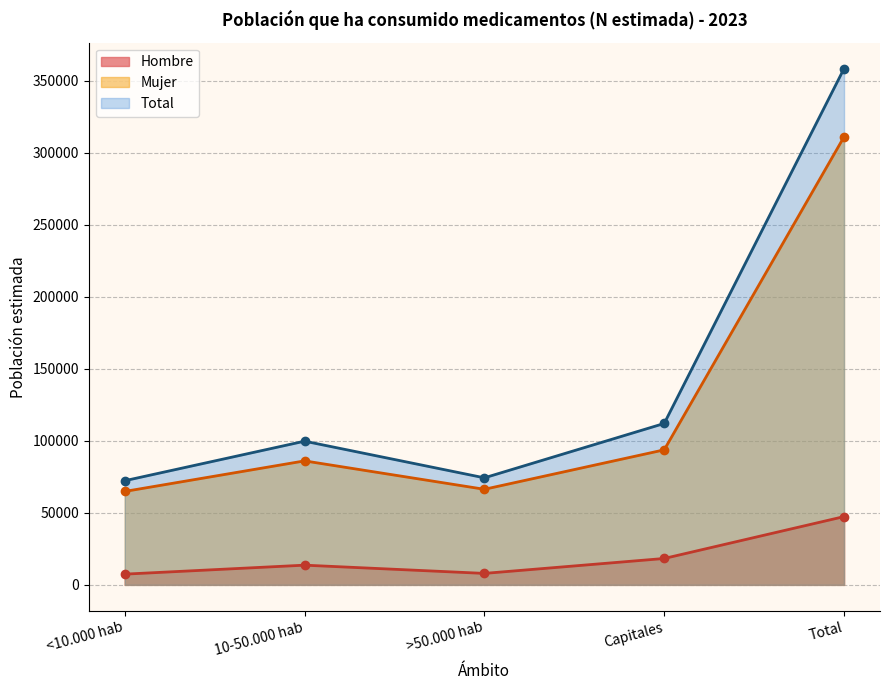

Rank the series by their maximum value, from lowest to highest.

Hombre, Mujer, Total